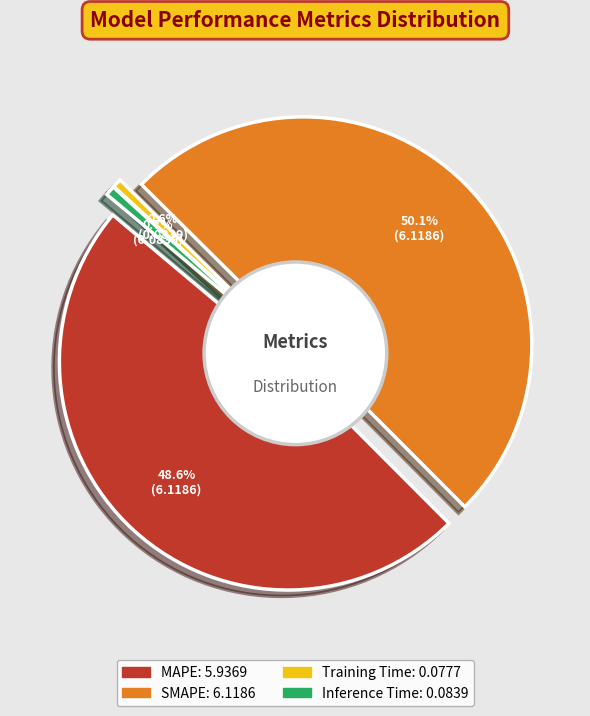

Which has a higher value, MAPE or Inference Time?

MAPE